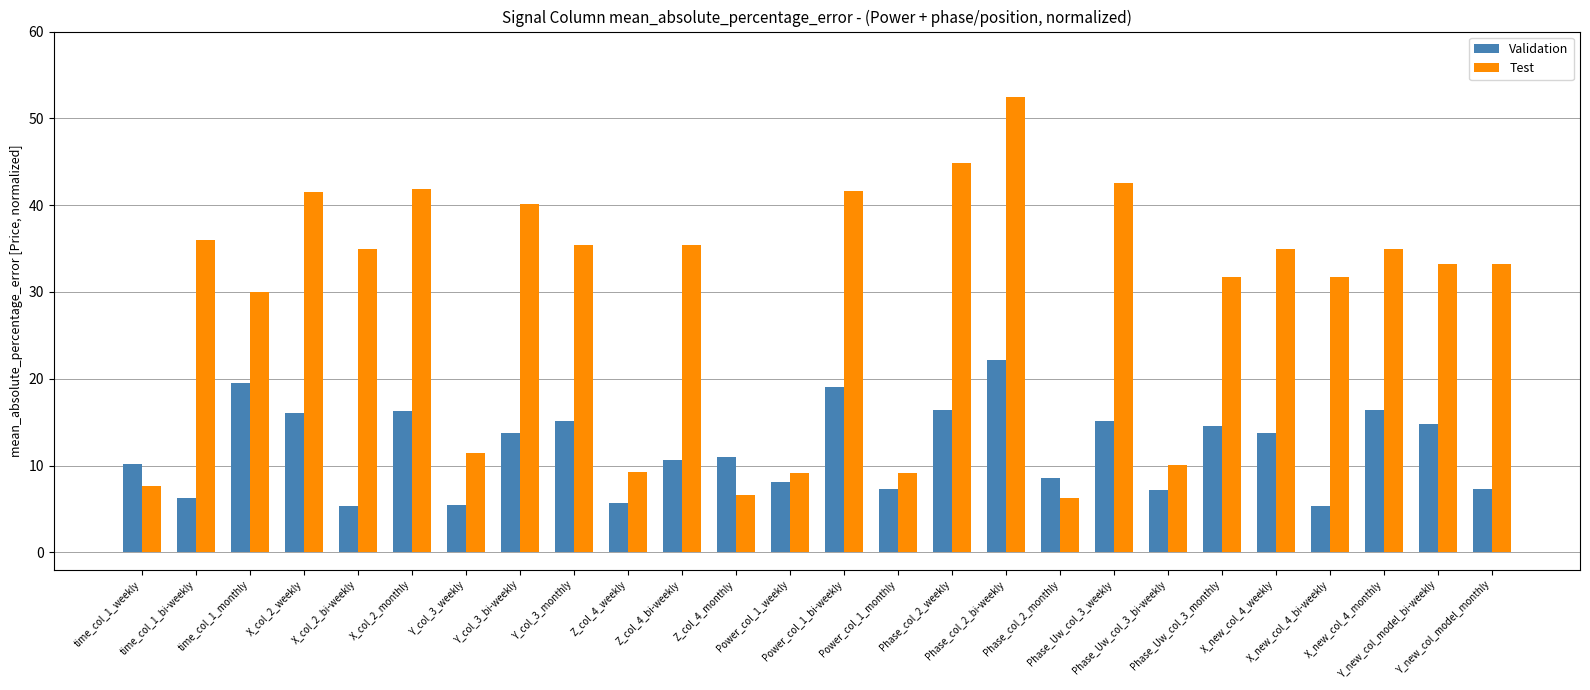

What is the average value of the Validation series?

12.0